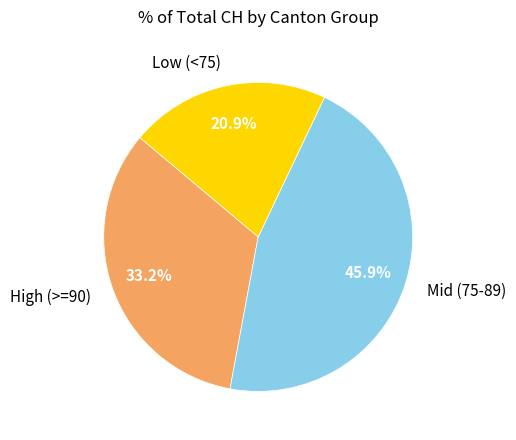

Do High (>=90) and Low (<75) together represent more than half of the pie?

Yes